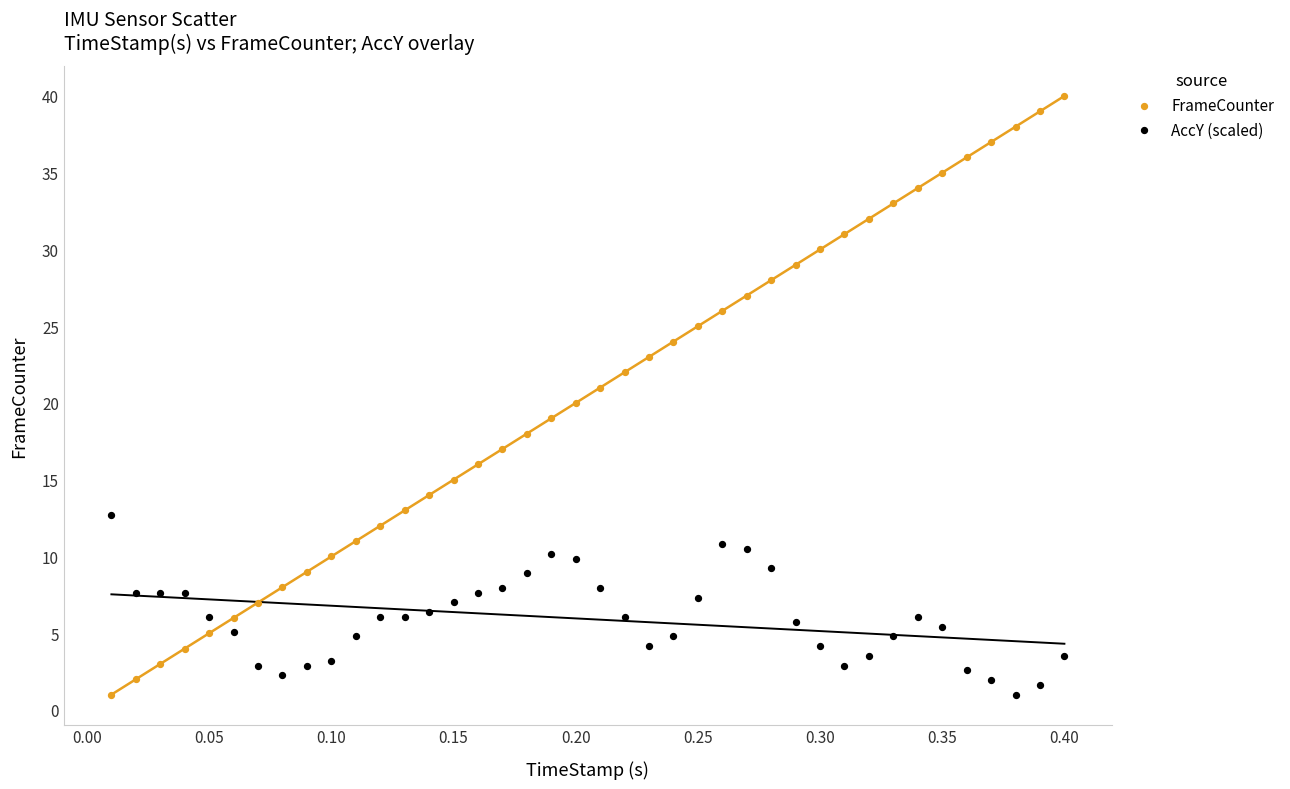

Across all data points, what is the range of Y values (max minus min)?

39.0